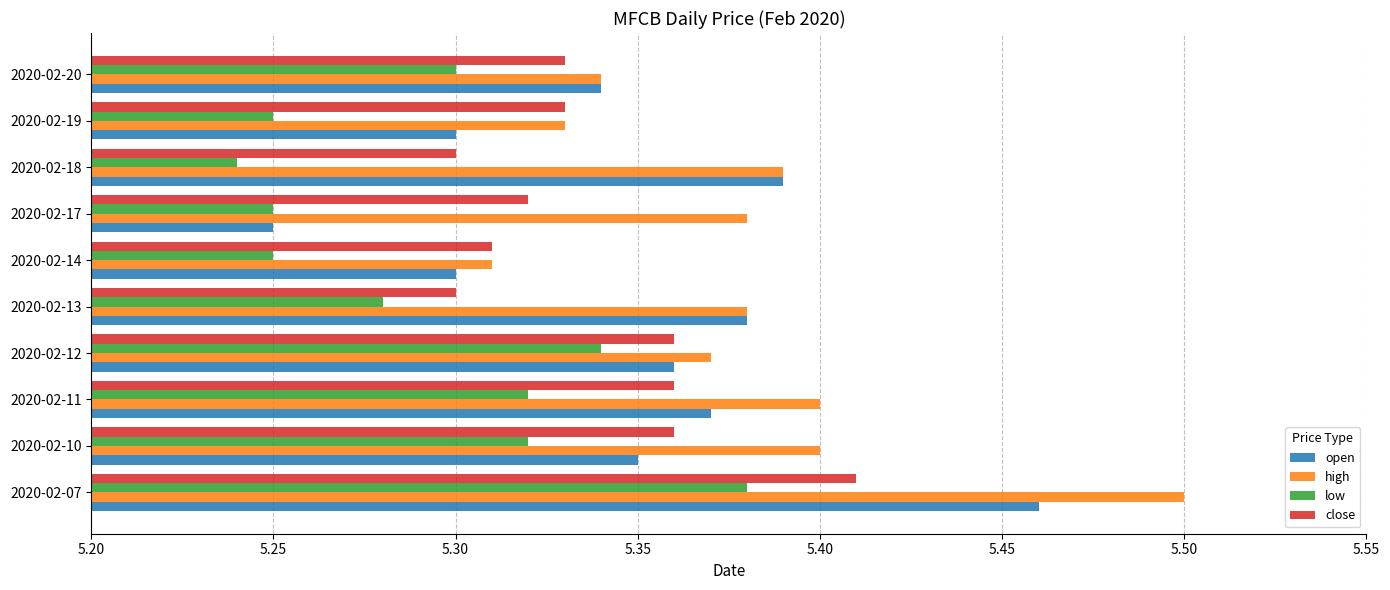

Which series has the largest total across all categories?

high